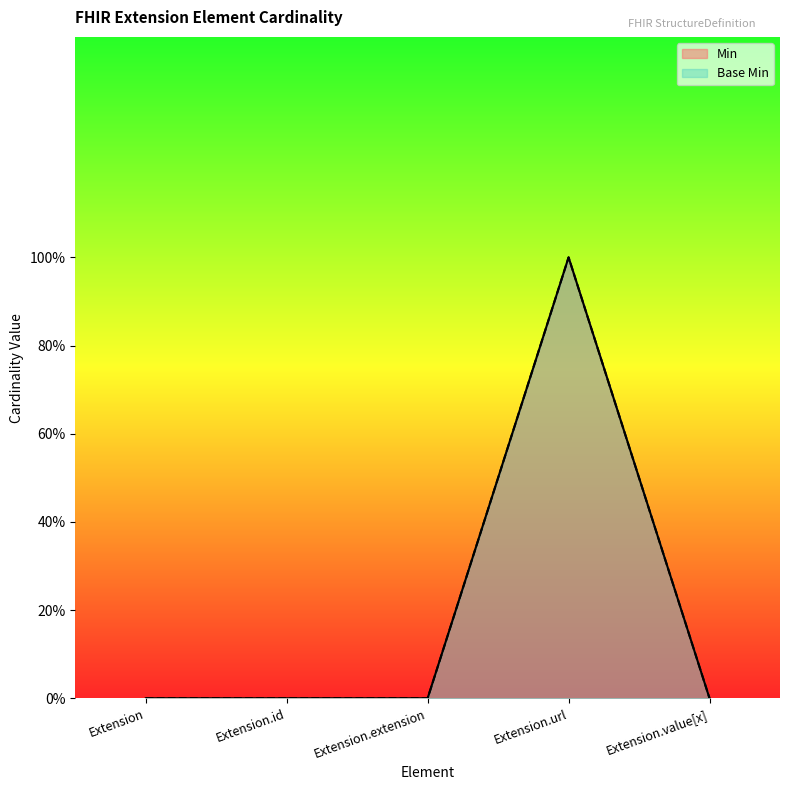

At how many categories does at least one series exceed 0?

1